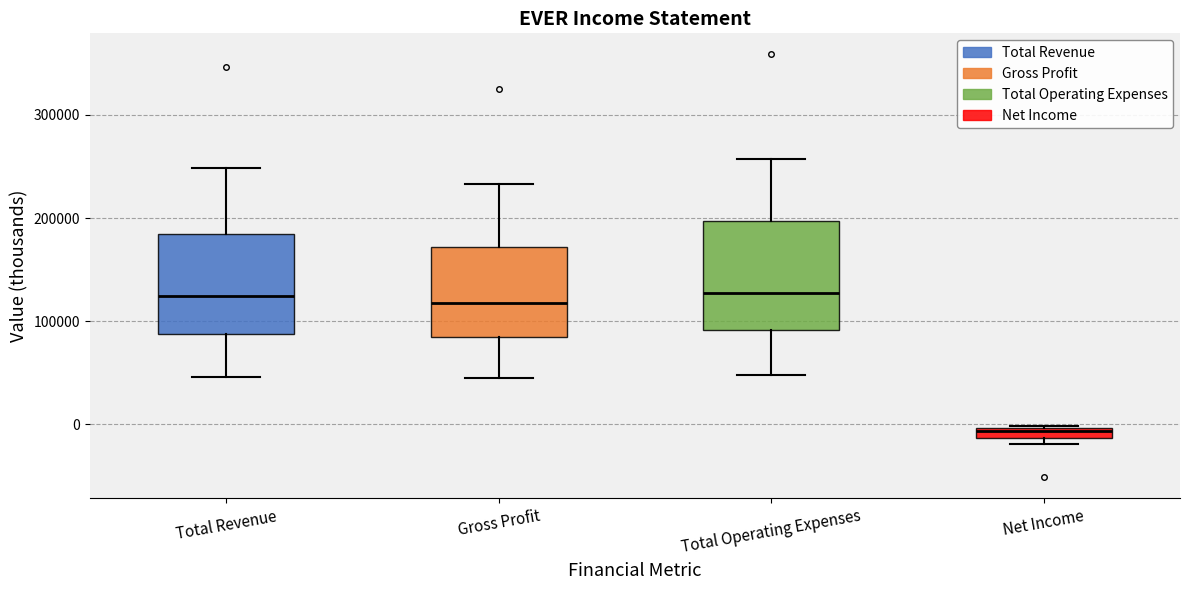

Which box has the lowest median line?

Net Income